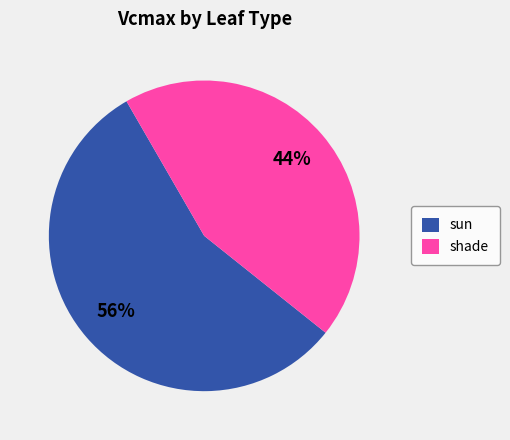

What is the ratio of the value at shade to the value at sun?

0.8